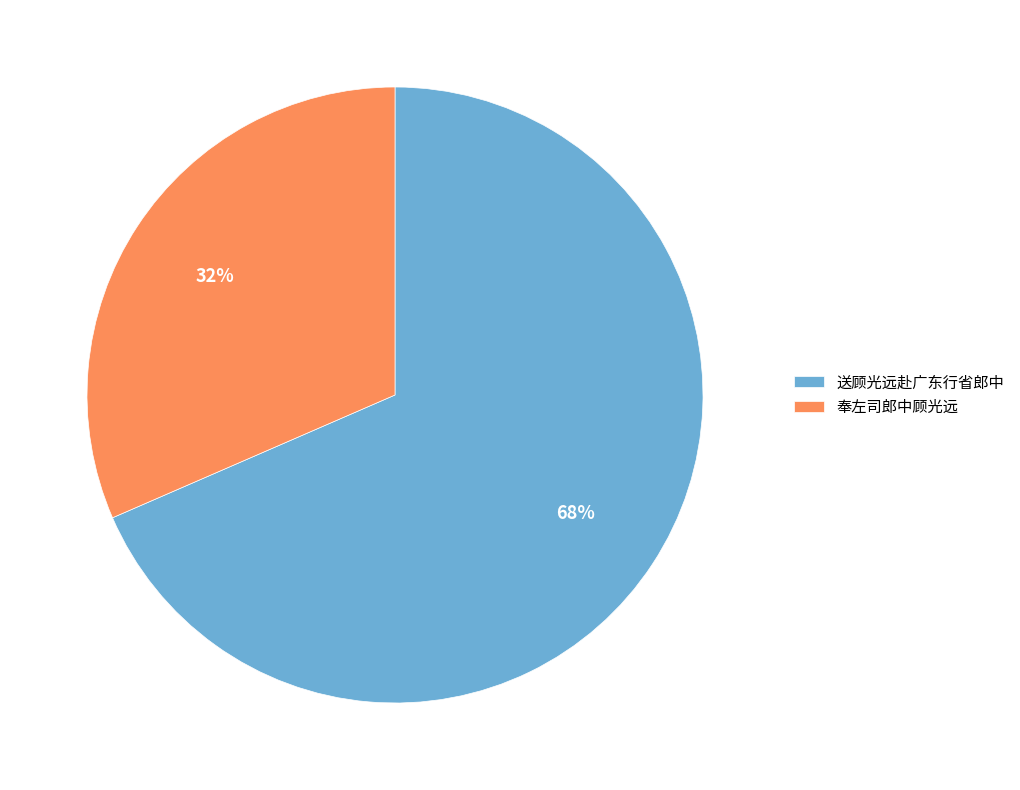

To the nearest percent, what is the combined percentage of 奉左司郎中顾光远 and 送顾光远赴广东行省郎中?

100%